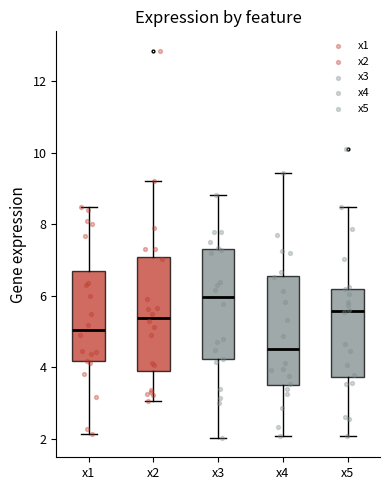

Reading left to right, transcribe this box plot: for each box, give where its median line is, the range the box spans, and where its two whiskers end, as read against the y-axis. The values are not printed on the chart, so give them approximately, as read against the axis.

x1: median 5.0, box 4.2 to 6.6, whiskers 2.2 to 8.4
x2: median 5.4, box 3.8 to 7.0, whiskers 3.0 to 9.2
x3: median 6.0, box 4.2 to 7.2, whiskers 2.0 to 8.8
x4: median 4.6, box 3.6 to 6.6, whiskers 2.0 to 9.4
x5: median 5.6, box 3.8 to 6.2, whiskers 2.0 to 8.4